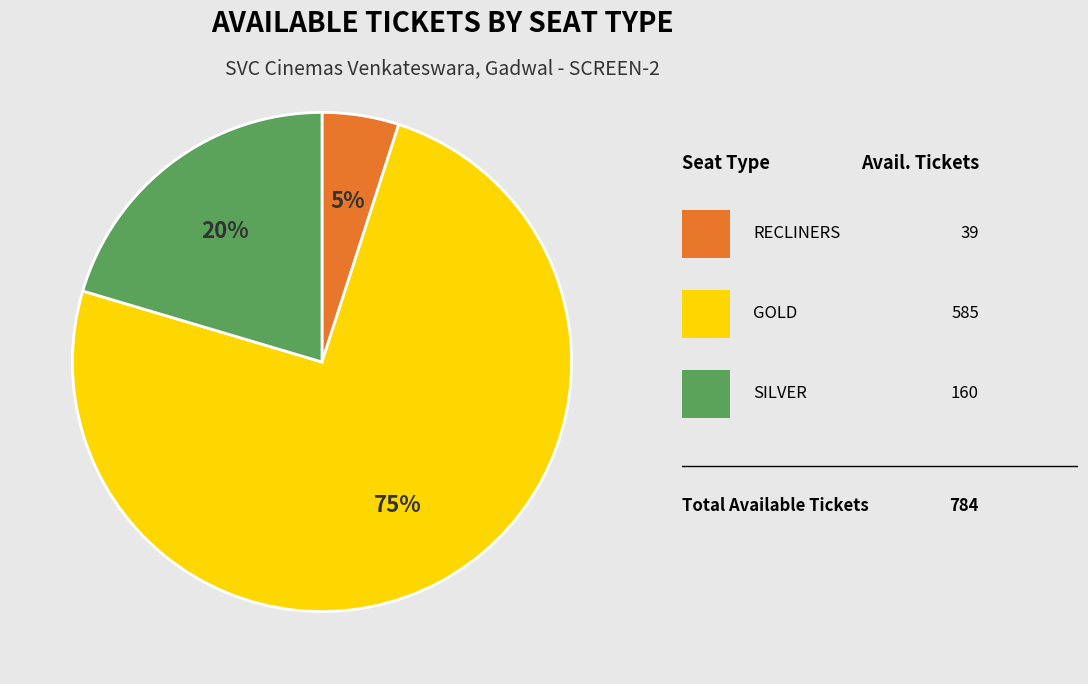

To the nearest percent, what is the difference between the largest and smallest slice percentages?

70%